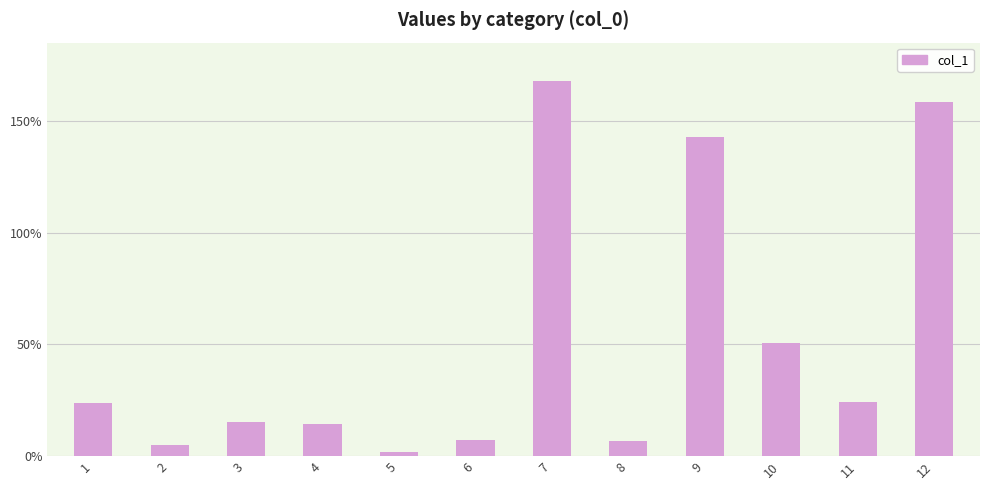

Read the value at 11.

24.1